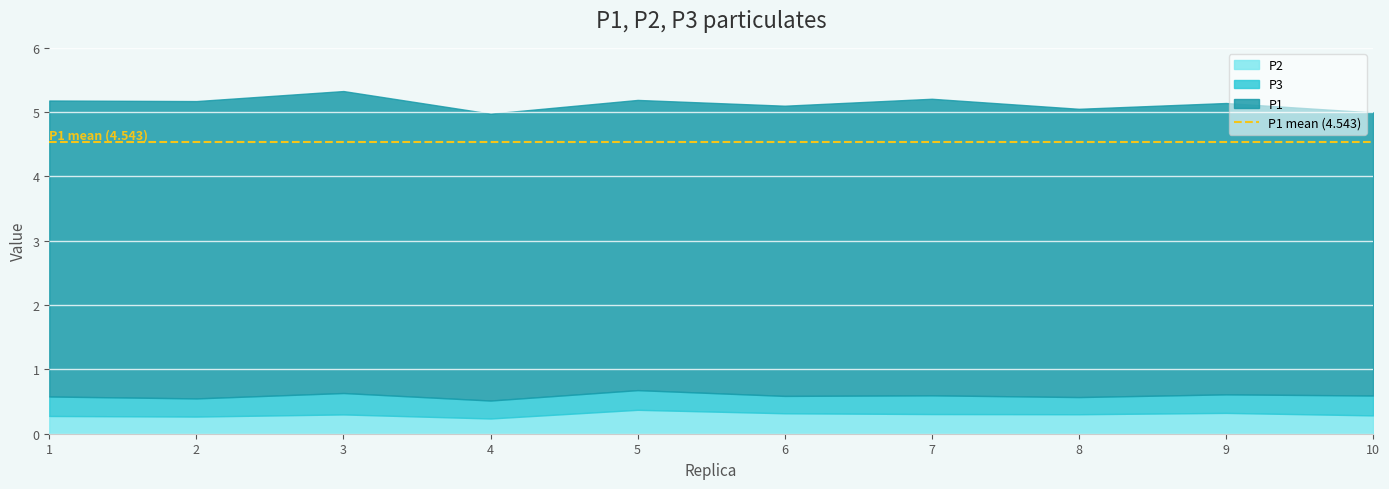

Reading left to right, extract all data points from this chart.

P2: 0.3	0.3	0.3	0.2	0.4	0.3	0.3	0.3	0.3	0.3
P3: 0.3	0.3	0.3	0.3	0.3	0.3	0.3	0.3	0.3	0.3
P1: 4.6	4.6	4.7	4.5	4.5	4.5	4.6	4.5	4.5	4.4